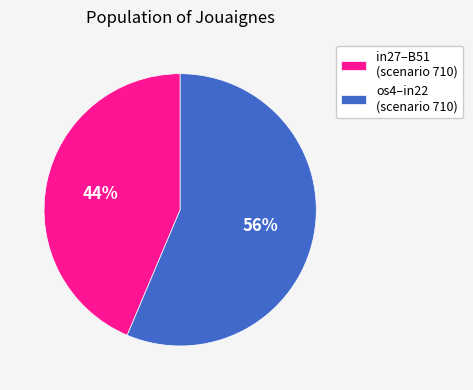

What is the majority slice?

os4–in22 (scenario 710)